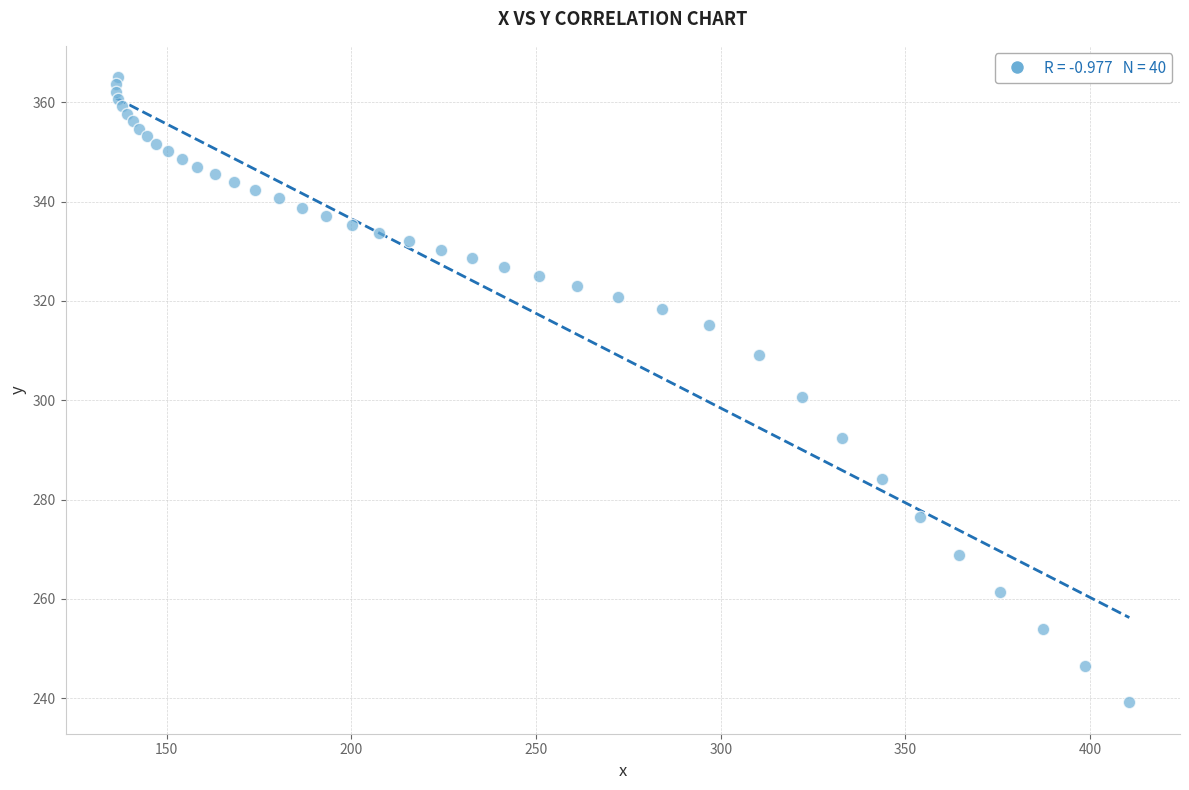

What is the range of Y values (max minus min)?

125.9